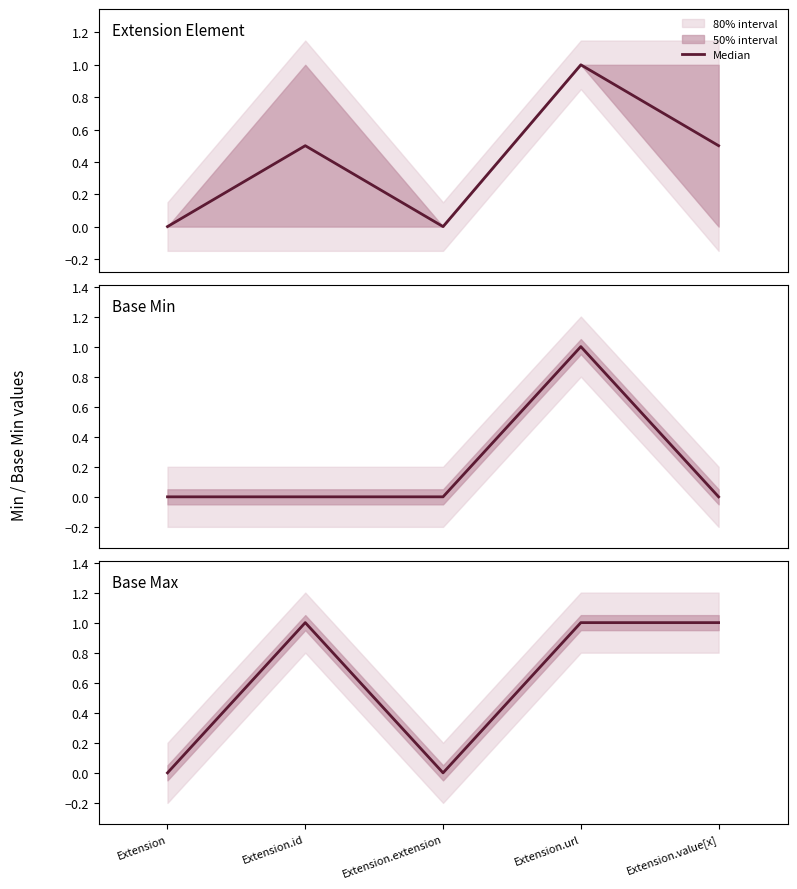

Count the values in the range 0 to 1.

5